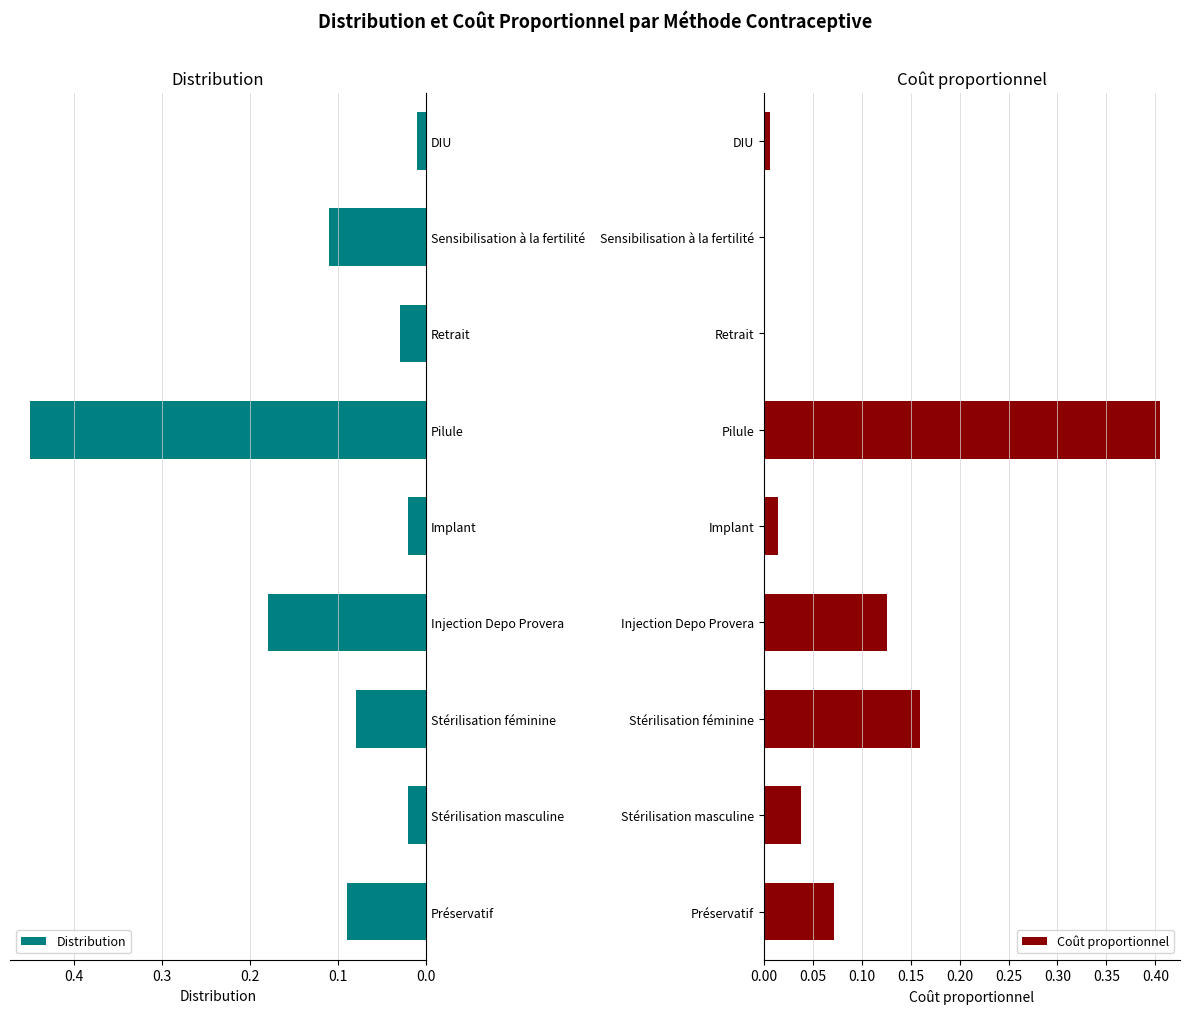

List the series in order of their peak value, highest first.

Distribution, Coût proportionnel